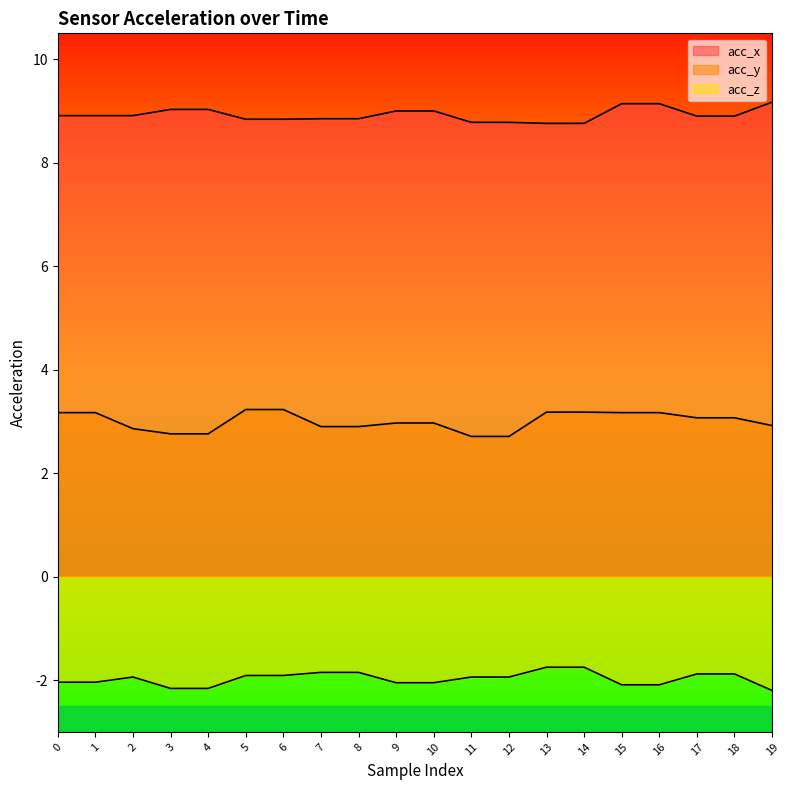

What is the average value of the acc_x series?

8.9